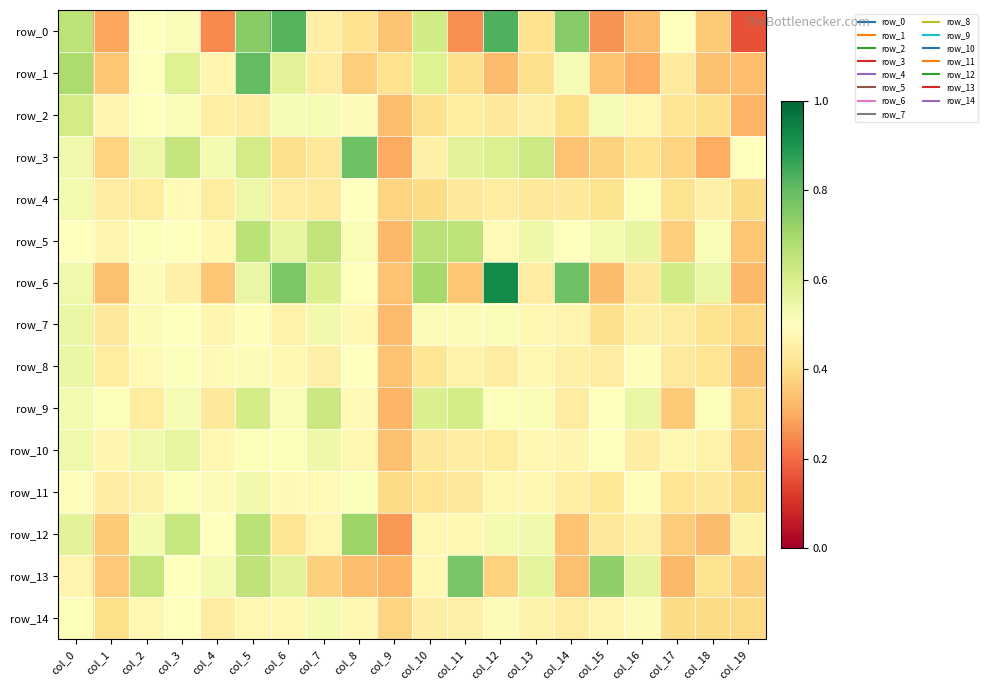

What is the average value of the row_1 series?

0.5